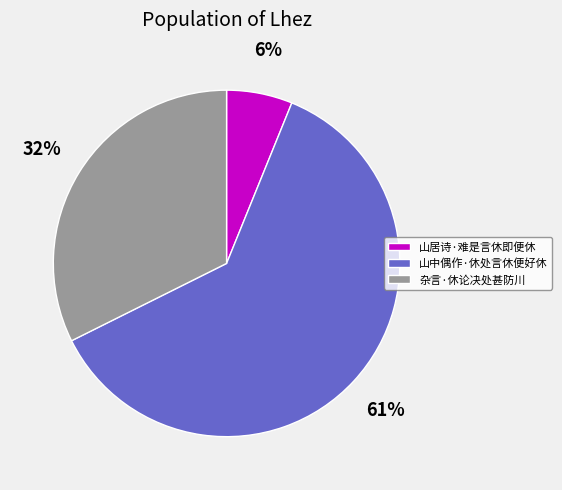

To the nearest percent, what is the average slice percentage?

33%